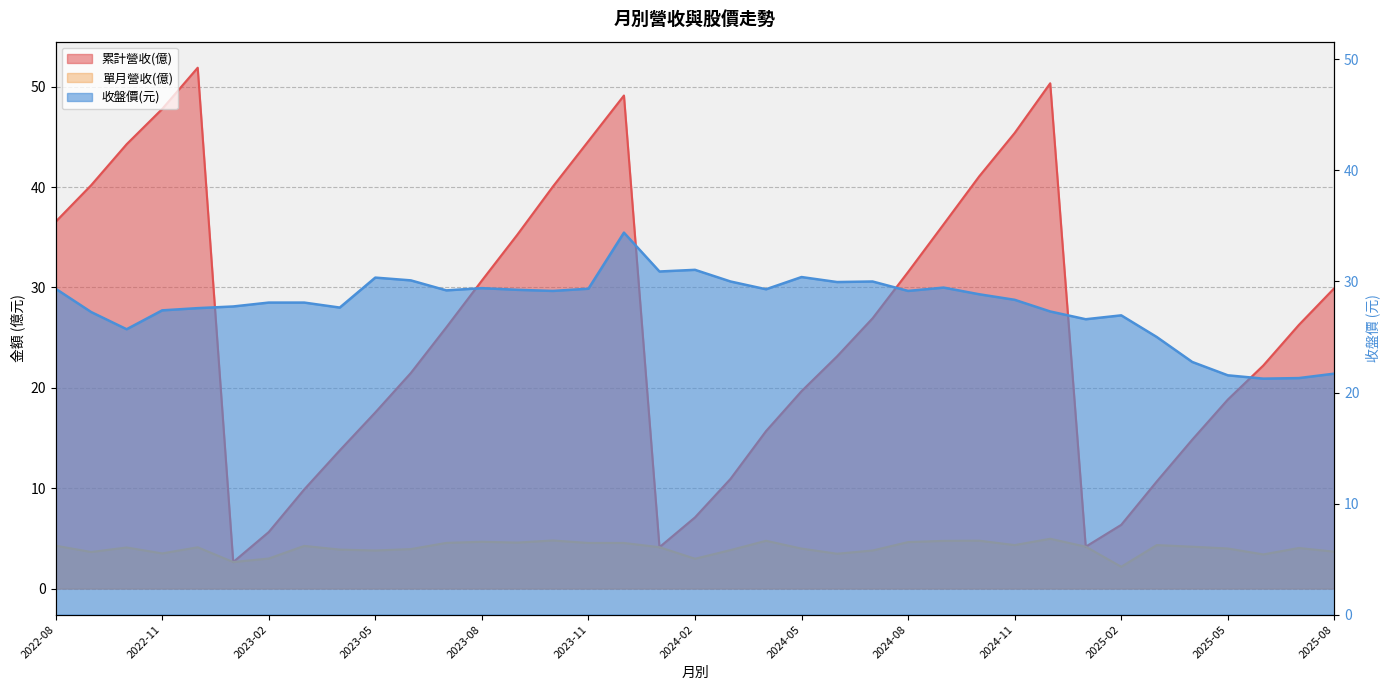

At which category does the chart reach its minimum across all series?

2025-02